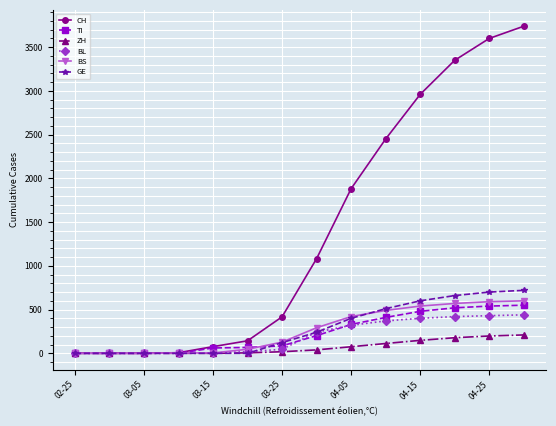

What is the maximum value shown in the chart?

3740